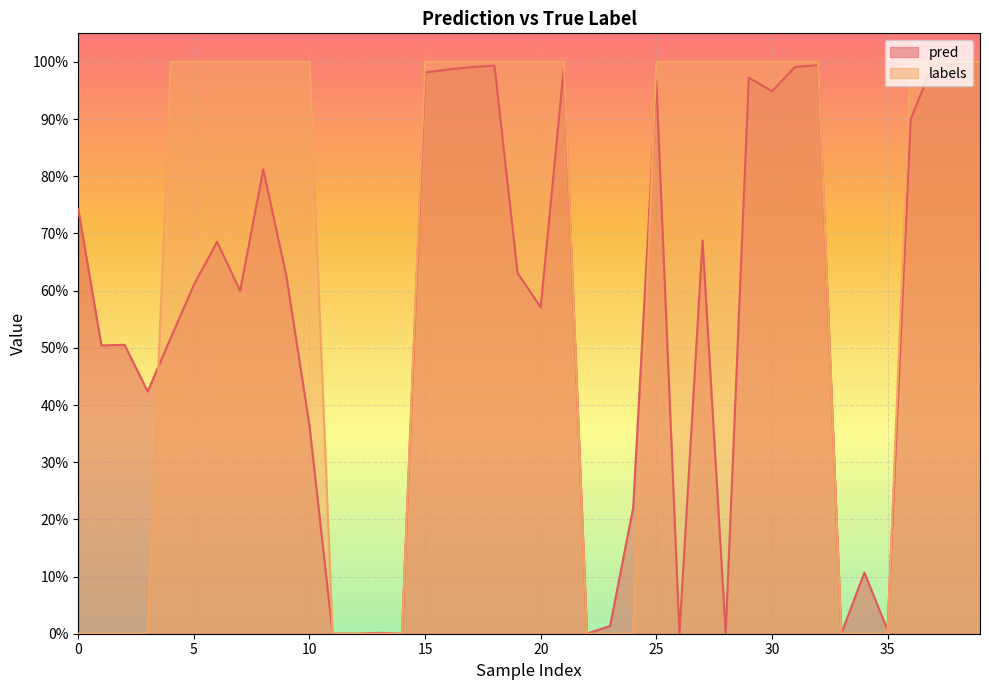

Reading left to right, extract all data points from this chart.

pred: 0.7	0.5	0.5	0.4	0.5	0.6	0.7	0.6	0.8	0.6	0.4	0.0	0.0	0.0	0.0	1.0	1.0	1.0	1.0	0.6	0.6	1.0	0.0	0.0	0.2	1.0	0.0	0.7	0.0	1.0	0.9	1.0	1.0	0.0	0.1	0.0	0.9	1.0	1.0	1.0
labels: 0.0	0.0	0.0	0.0	1.0	1.0	1.0	1.0	1.0	1.0	1.0	0.0	0.0	0.0	0.0	1.0	1.0	1.0	1.0	1.0	1.0	1.0	0.0	0.0	0.0	1.0	1.0	1.0	1.0	1.0	1.0	1.0	1.0	0.0	0.0	0.0	1.0	1.0	1.0	1.0